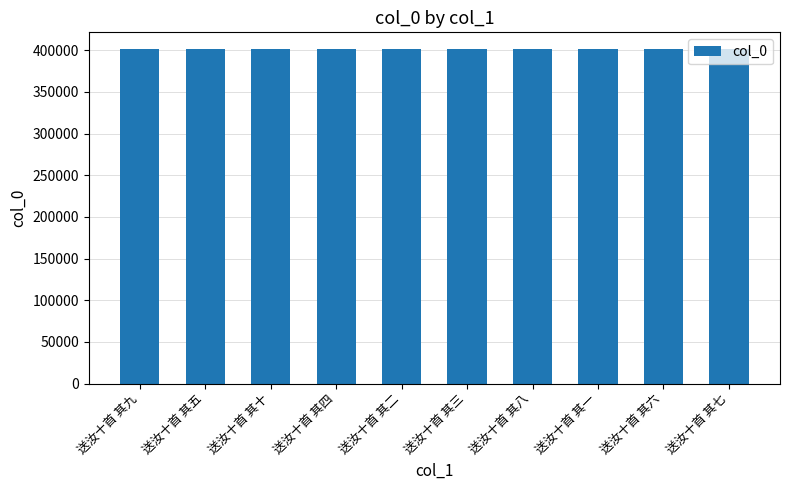

True or false: the data shows 401397 at 送汝十首 其十.

True